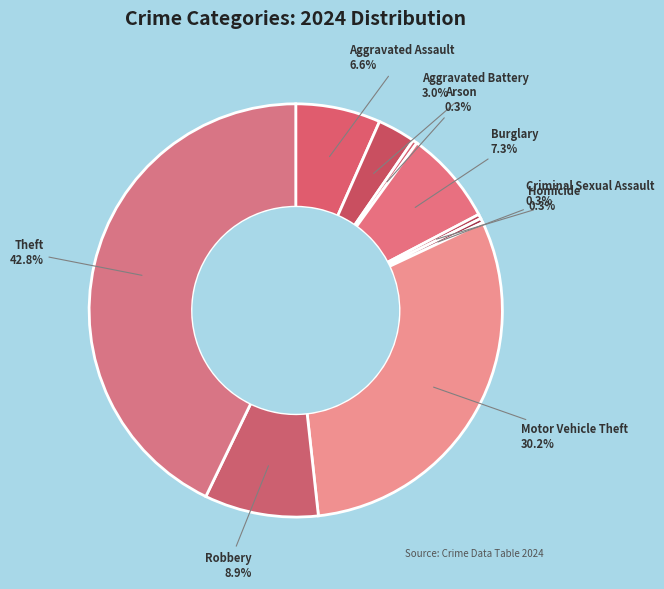

Is the sum of Robbery and Arson greater than half?

No